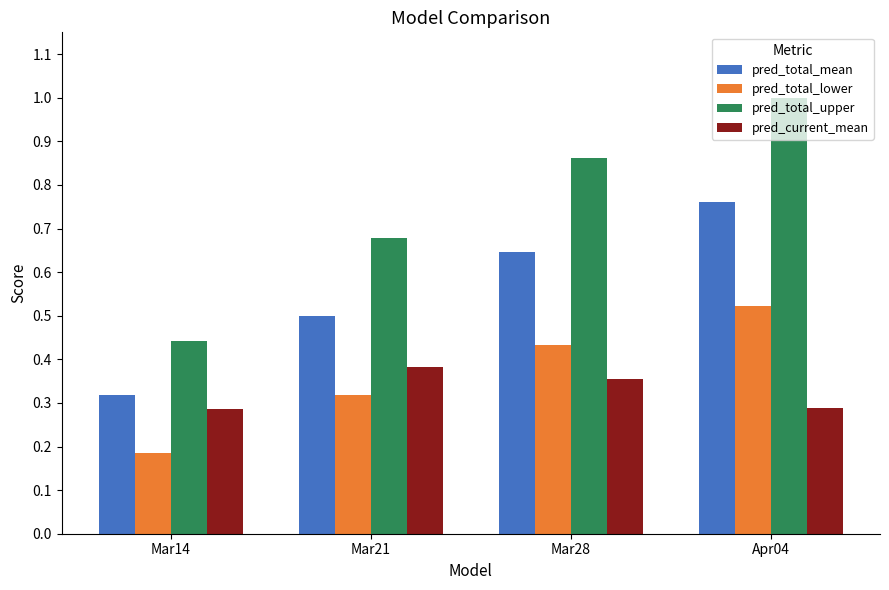

What is the maximum value shown in the chart?

1.0